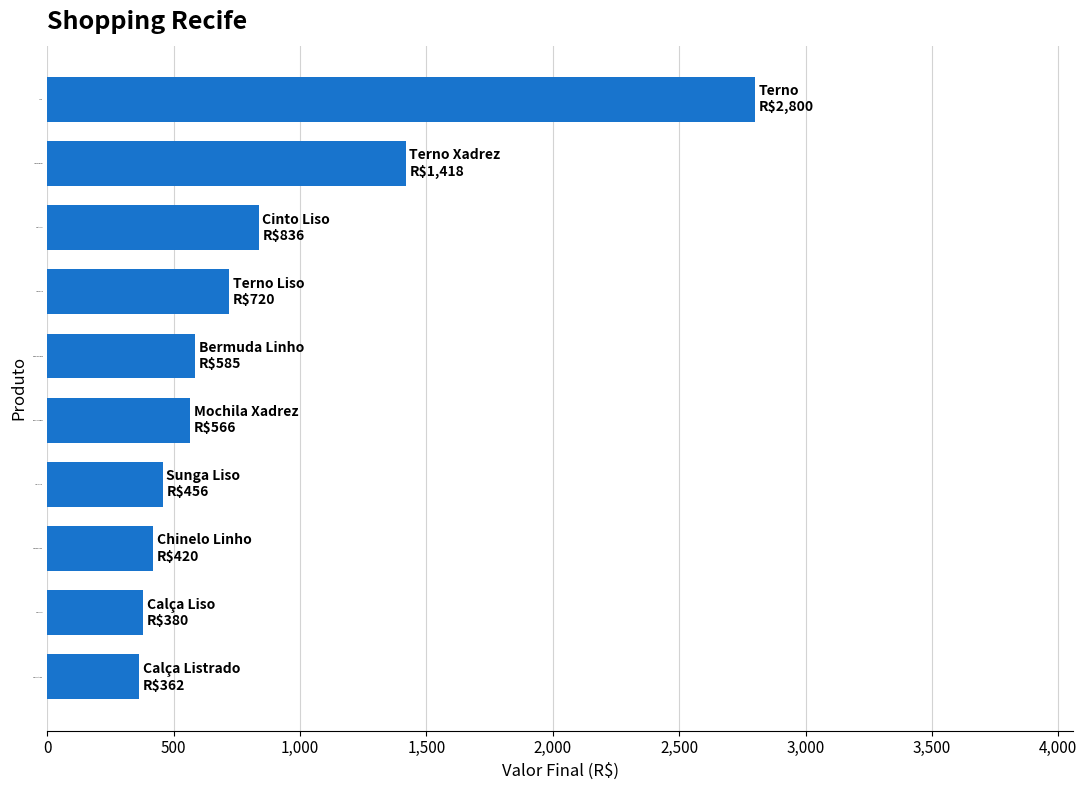

Count the number of categories in the chart.

10